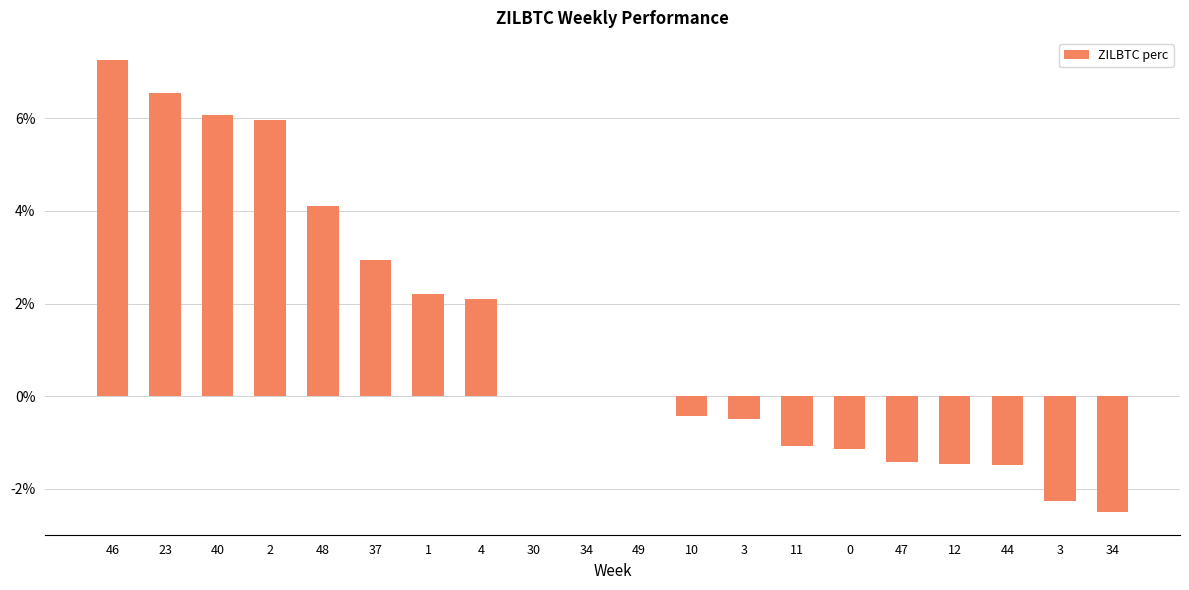

Which label corresponds to the largest value in the chart?

46